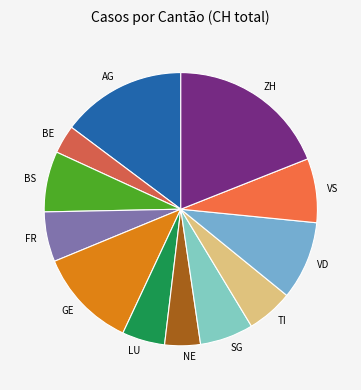

True or false: BE accounts for 13% of the total.

False